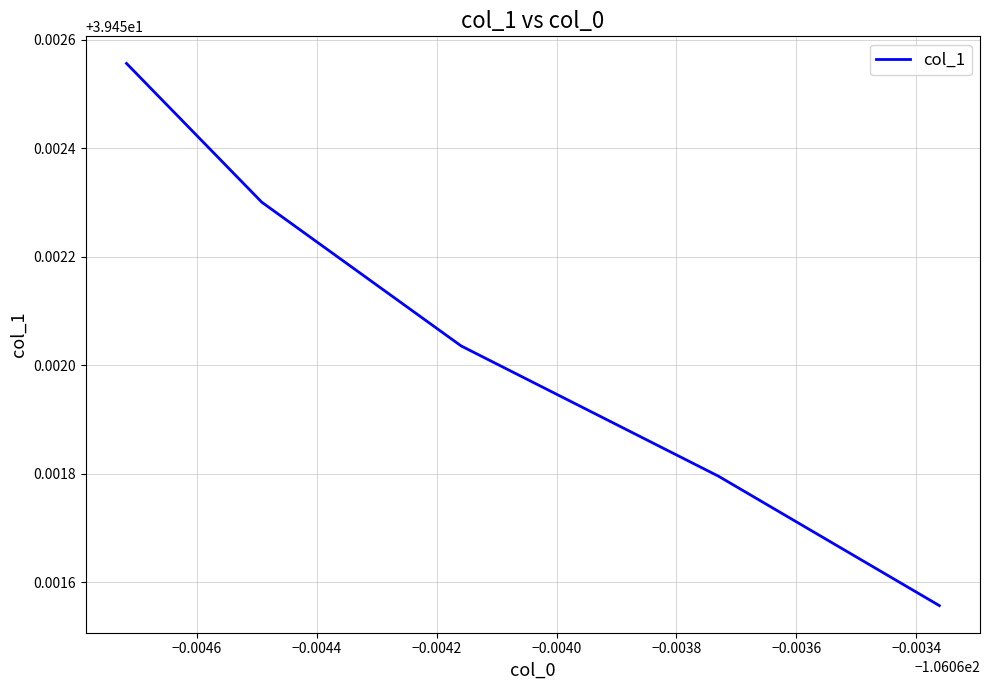

Count the values in the range 39 to 40.

5